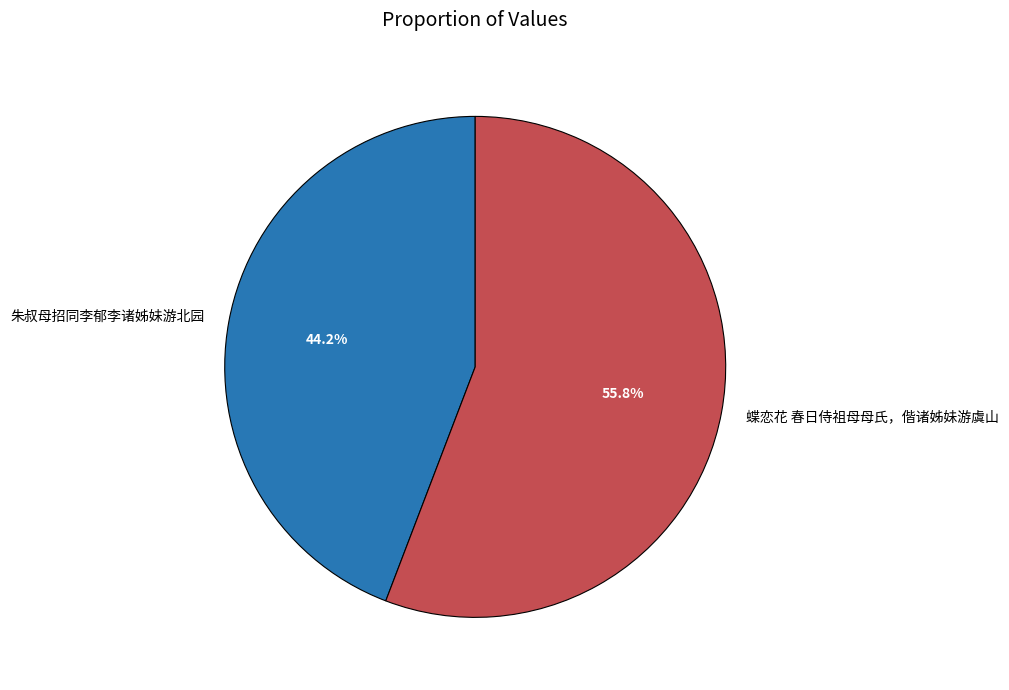

Which category has the biggest portion of the pie?

蝶恋花 春日侍祖母母氏，偕诸姊妹游虞山